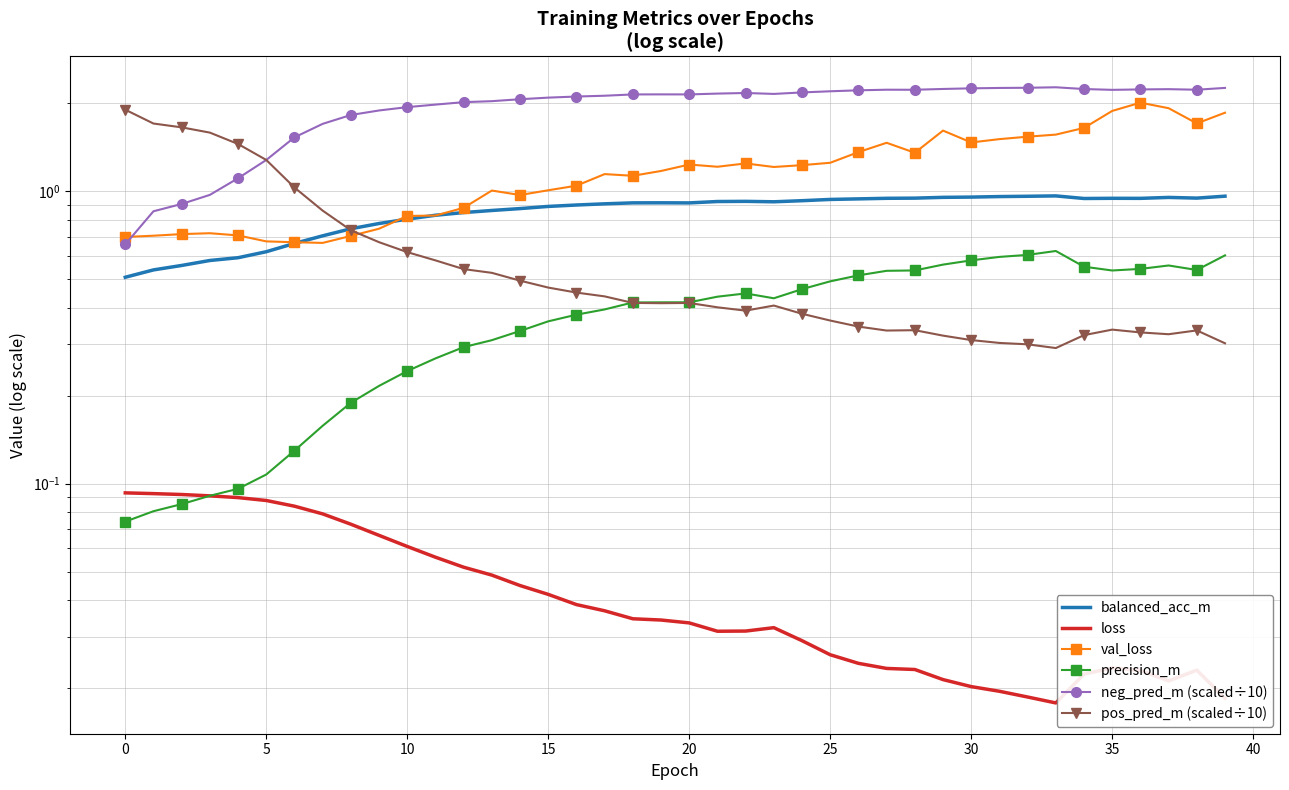

How many series are shown in this chart?

6